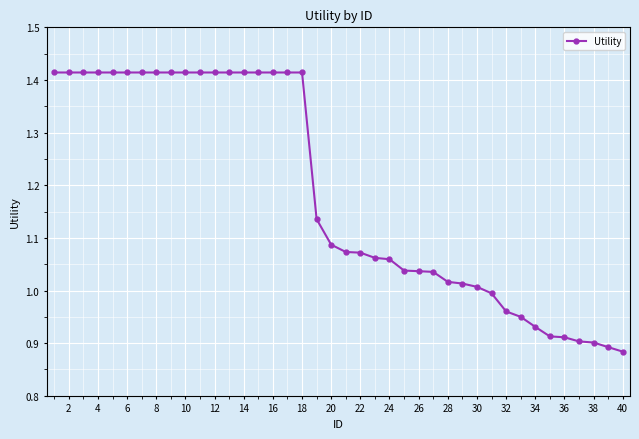

What is the difference between the maximum and minimum values?

0.5